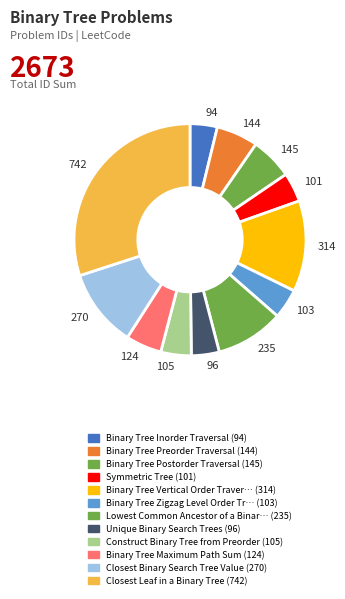

Do 101 and 270 together represent more than half of the pie?

No